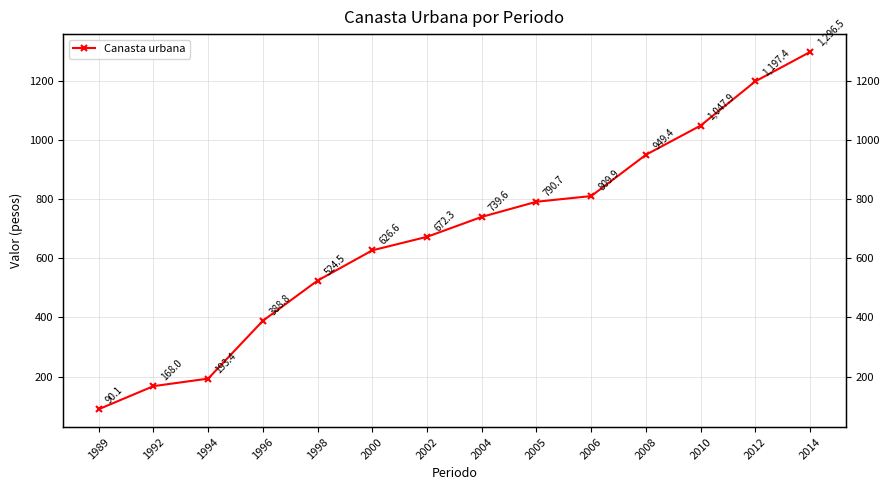

Rank the categories by value from highest to lowest.

2014, 2012, 2010, 2008, 2006, 2005, 2004, 2002, 2000, 1998, 1996, 1994, 1992, 1989